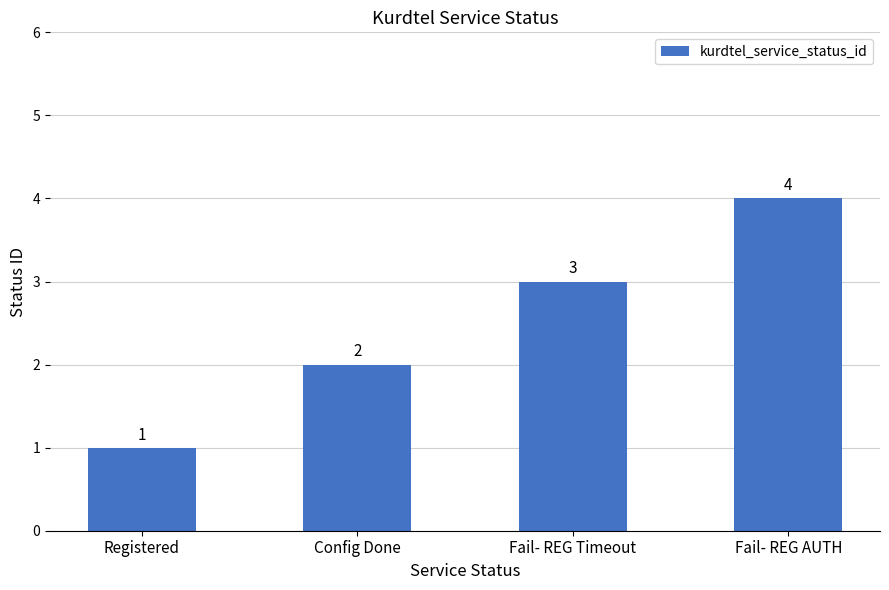

What is the sum of all values?

10